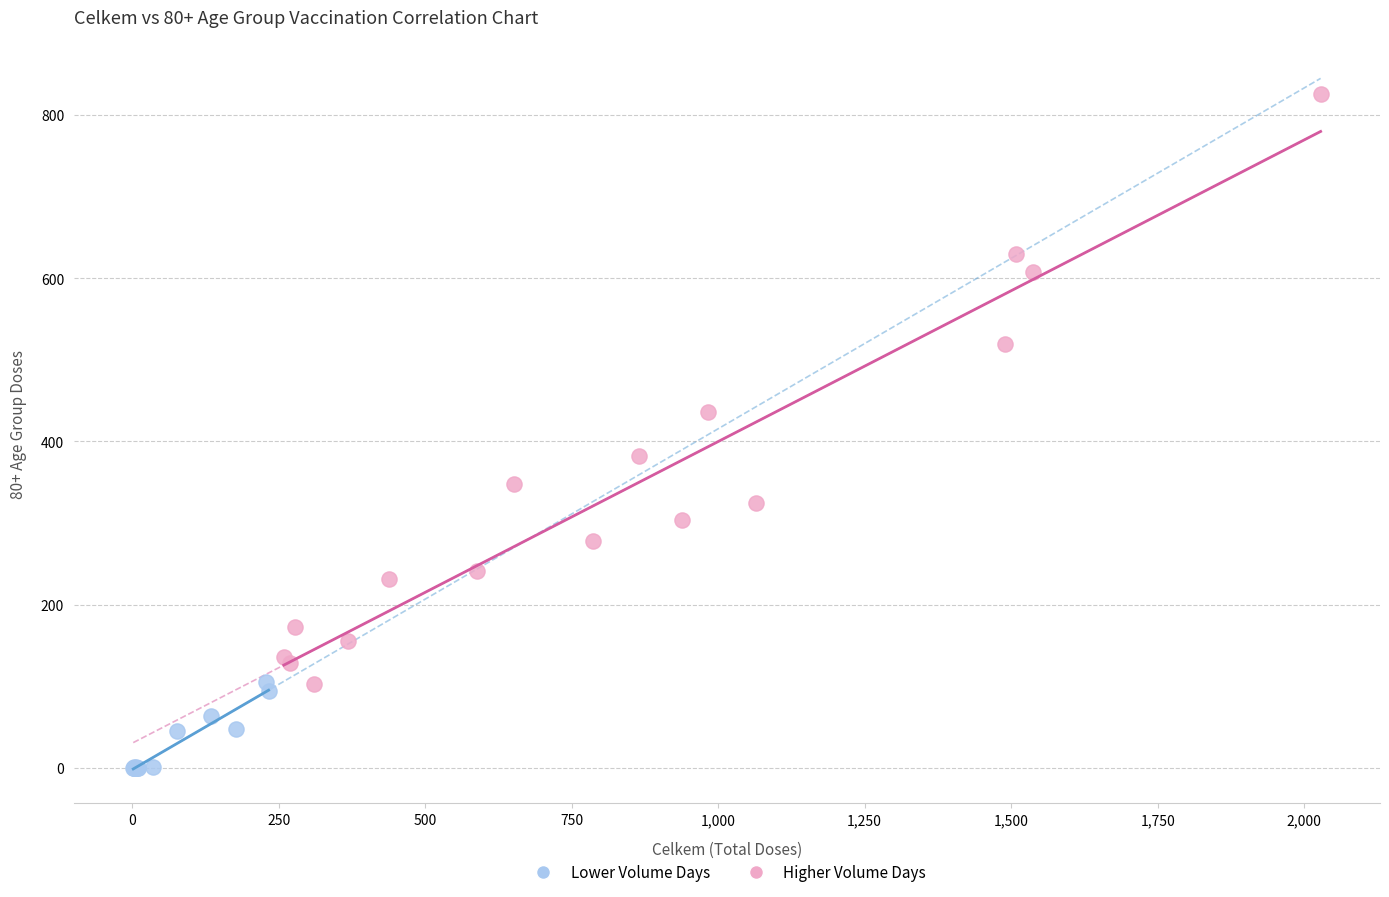

What are all the series names shown in the legend?

Lower Volume Days, Higher Volume Days